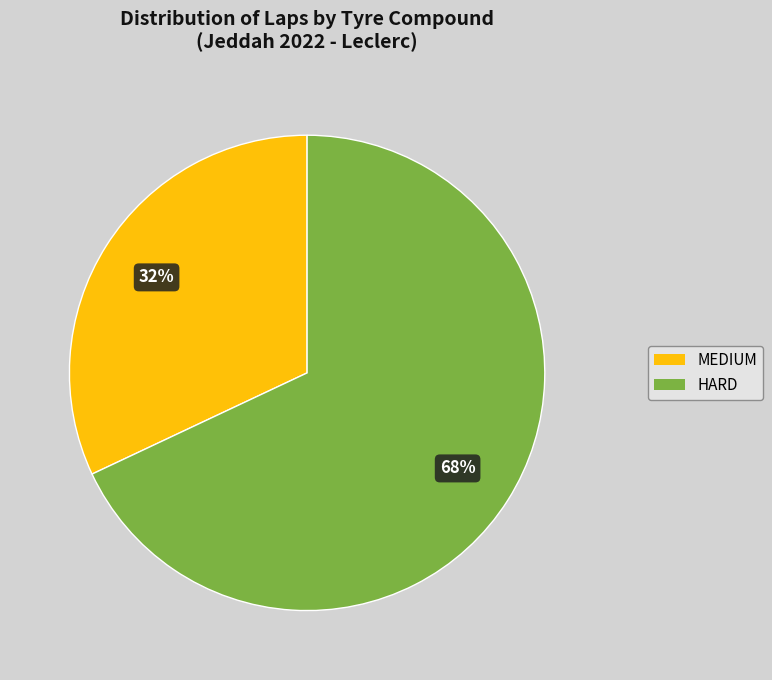

How many segments does this pie chart have?

2